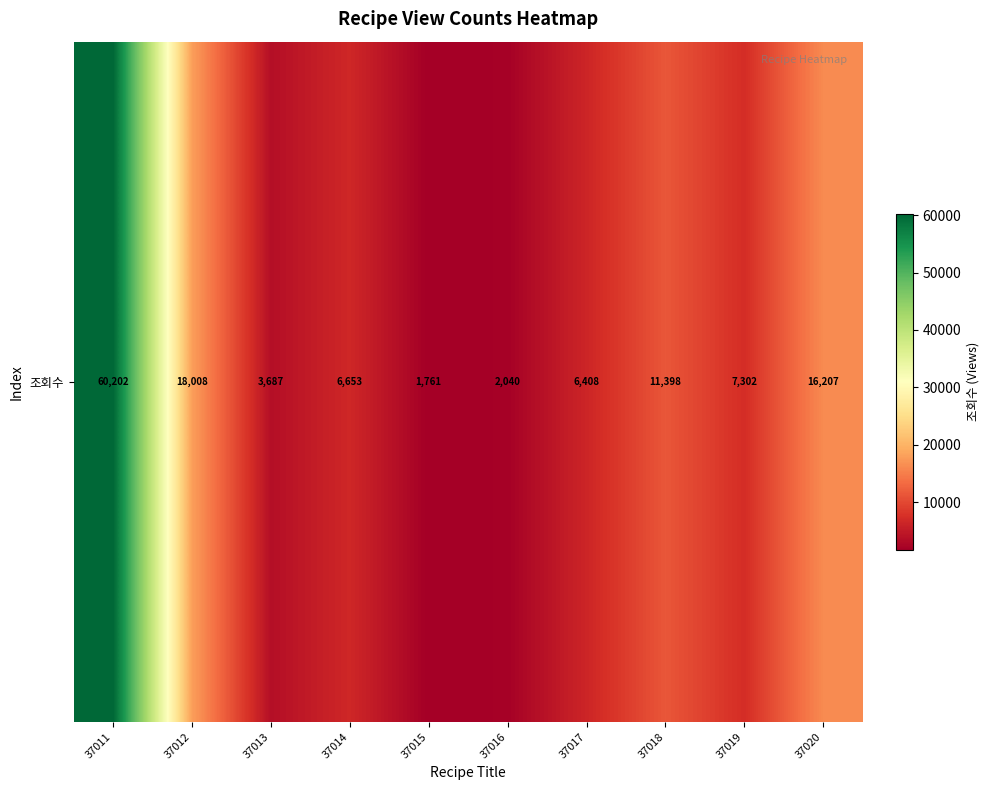

Which has a higher value, 37014 or 37015?

37014